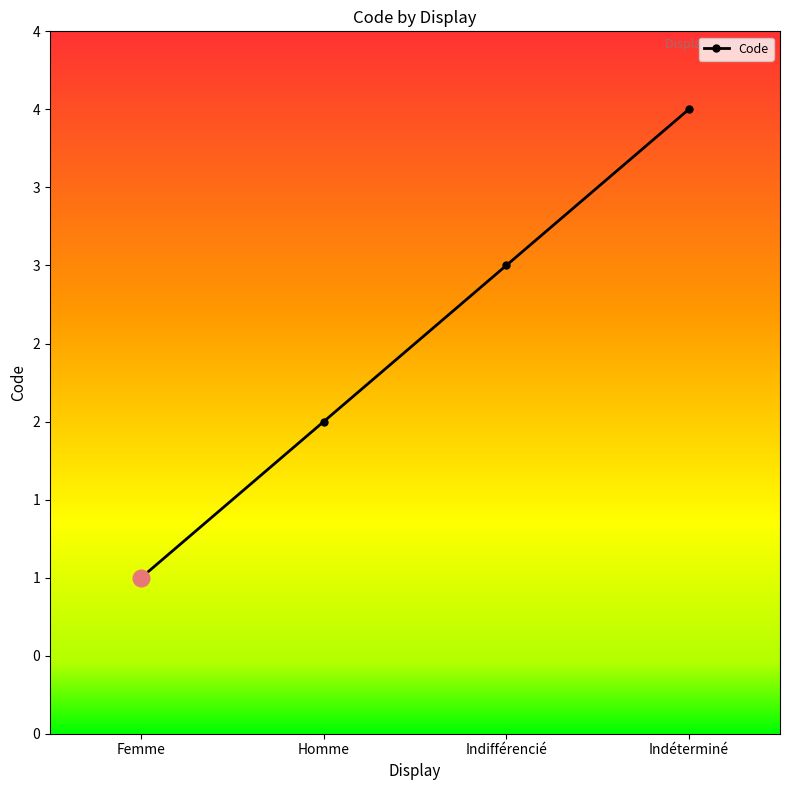

Does the chart have visible grid lines?

No